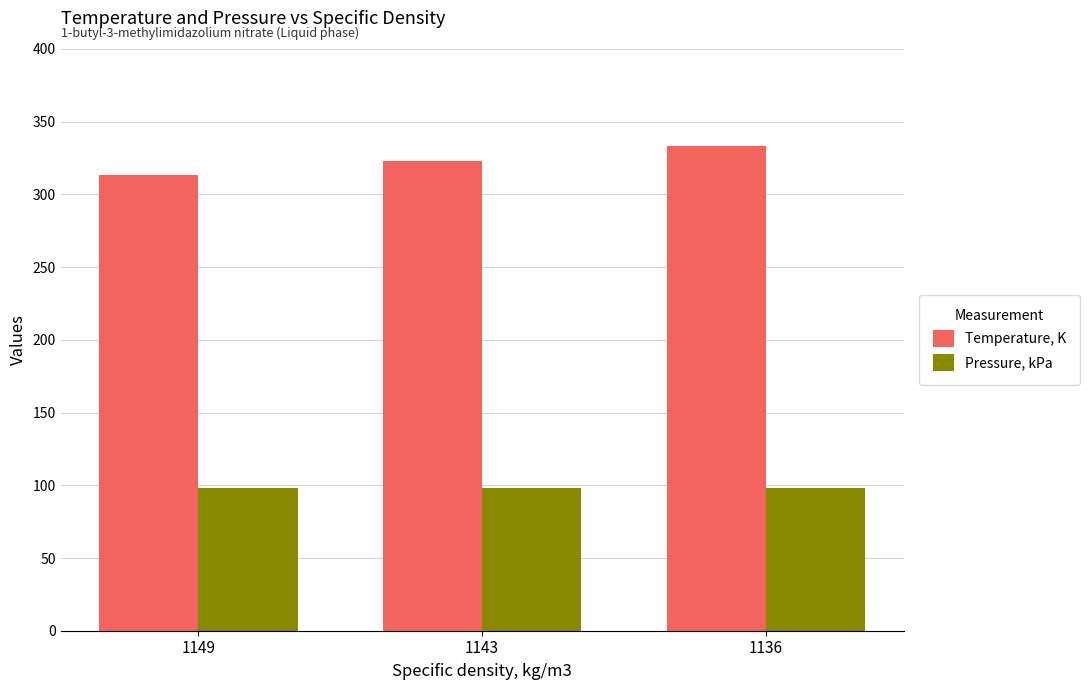

What is the minimum value for Pressure, kPa?

98.0